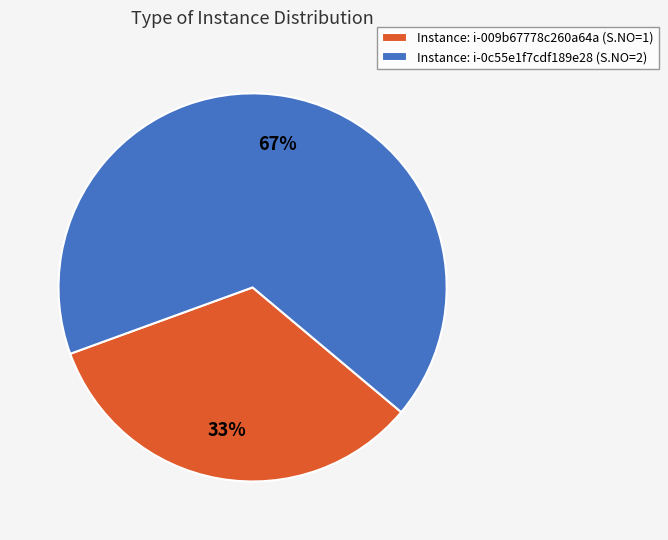

The Instance: i-0c55e1f7cdf189e28 (S.NO=2) slice represents 67% of the pie. True or false?

True